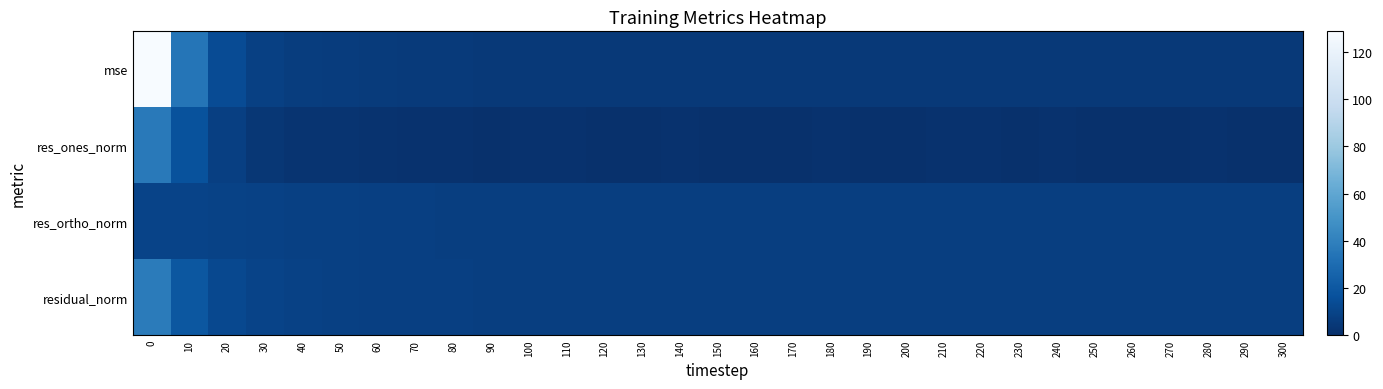

Reading right to left, what are all the values shown in this chart?

mse: 300=4.8	290=4.9	280=4.9	270=4.8	260=4.8	250=4.8	240=4.8	230=4.8	220=4.8	210=4.7	200=4.6	190=4.7	180=4.7	170=4.7	160=4.7	150=4.7	140=4.7	130=4.6	120=4.7	110=4.8	100=5.0	90=5.0	80=5.2	70=5.5	60=5.8	50=6.4	40=7.0	30=8.5	20=13.7	10=34.7	0=128.8
res_ones_norm: 300=0.9	290=0.8	280=1.3	270=0.7	260=0.8	250=0.5	240=1.1	230=0.9	220=1.3	210=1.1	200=0.5	190=0.6	180=1.1	170=0.5	160=0.6	150=0.9	140=1.1	130=0.5	120=0.8	110=1.0	100=1.2	90=0.9	80=1.2	70=1.5	60=1.6	50=2.4	40=2.3	30=3.7	20=7.9	10=16.9	0=36.4
res_ortho_norm: 300=7.2	290=7.3	280=7.2	270=7.2	260=7.2	250=7.2	240=7.2	230=7.2	220=7.2	210=7.1	200=7.1	190=7.2	180=7.1	170=7.2	160=7.1	150=7.1	140=7.1	130=7.1	120=7.2	110=7.2	100=7.3	90=7.4	80=7.5	70=7.6	60=7.8	50=8.1	40=8.5	30=8.9	20=9.4	10=9.7	0=9.7
residual_norm: 300=7.3	290=7.3	280=7.3	270=7.3	260=7.3	250=7.3	240=7.3	230=7.3	220=7.3	210=7.2	200=7.1	190=7.2	180=7.2	170=7.2	160=7.2	150=7.2	140=7.2	130=7.1	120=7.2	110=7.3	100=7.4	90=7.4	80=7.6	70=7.8	60=8.0	50=8.4	40=8.8	30=9.7	20=12.3	10=19.5	0=37.6